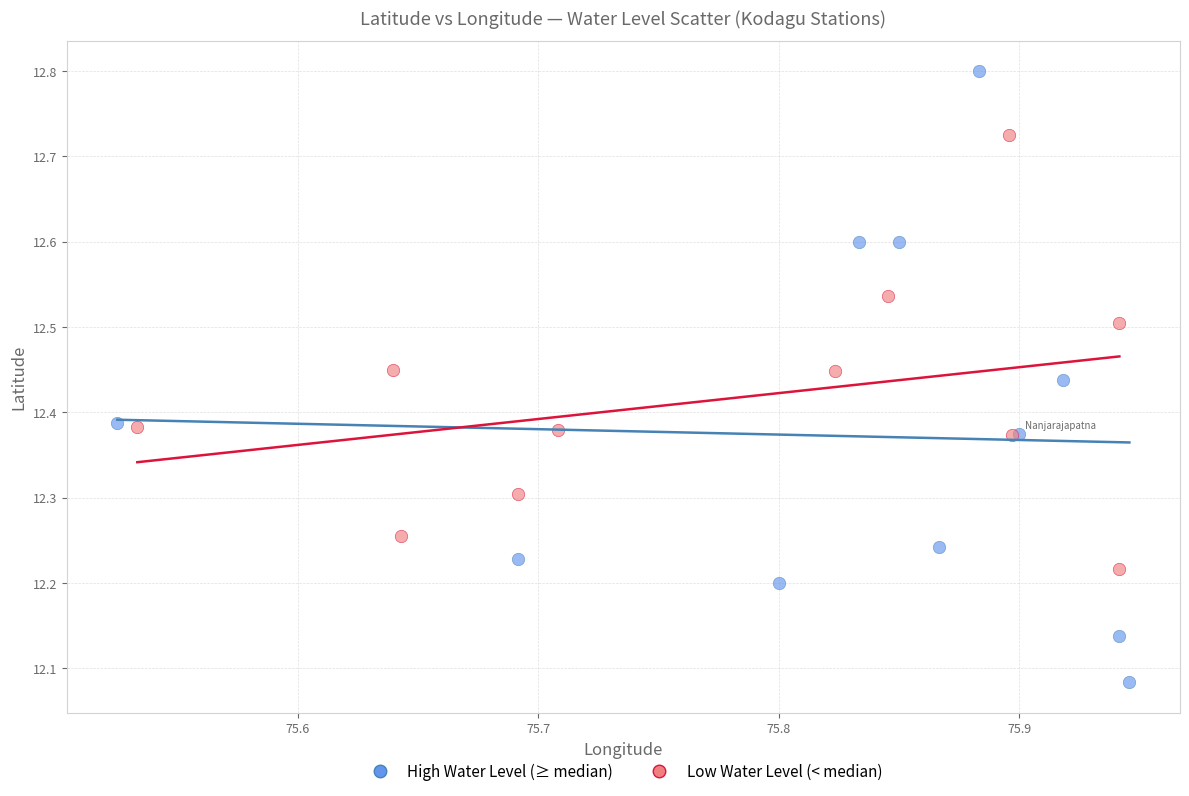

Which series reaches the minimum Y coordinate?

High Water Level (≥ median)